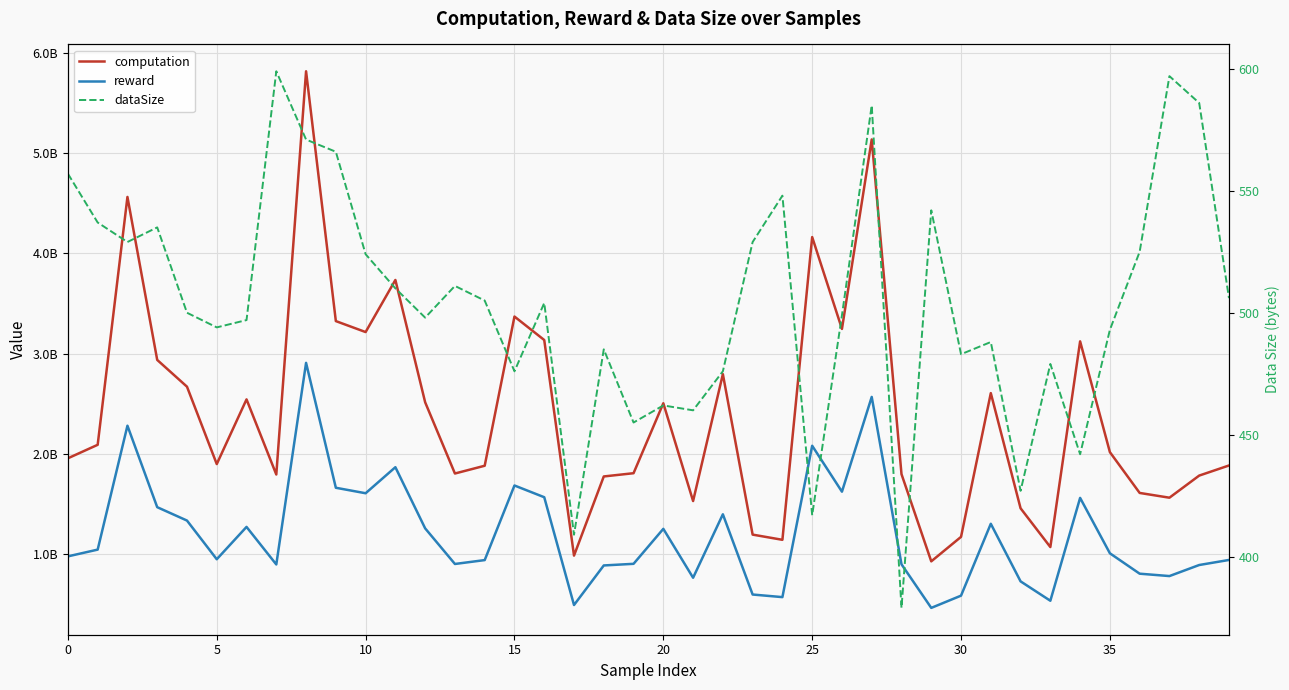

True or false: computation and reward intersect in this chart.

False